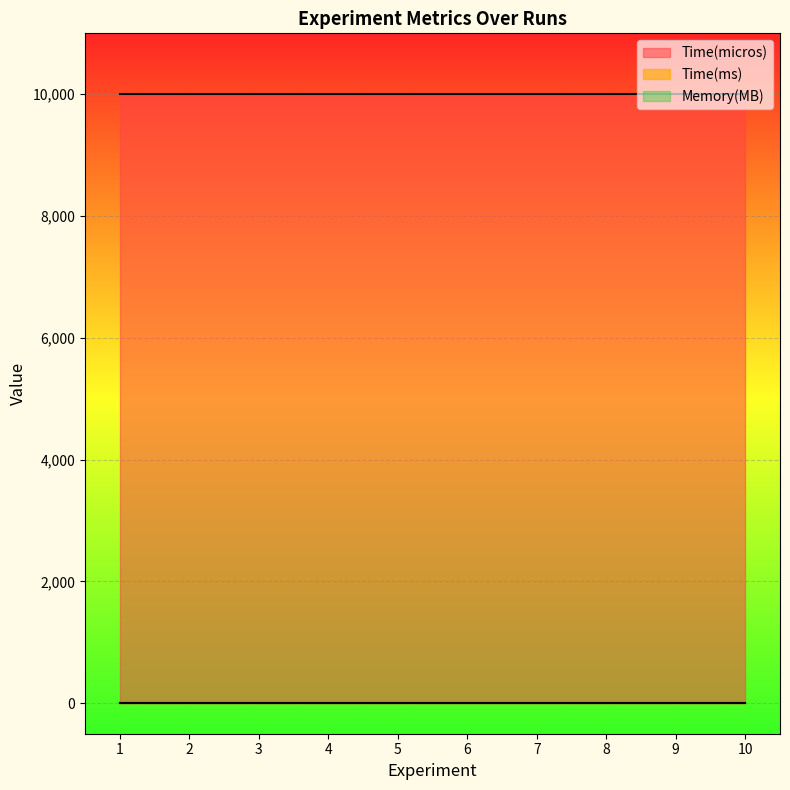

What is the spread (max minus min) of values at 1?

10000